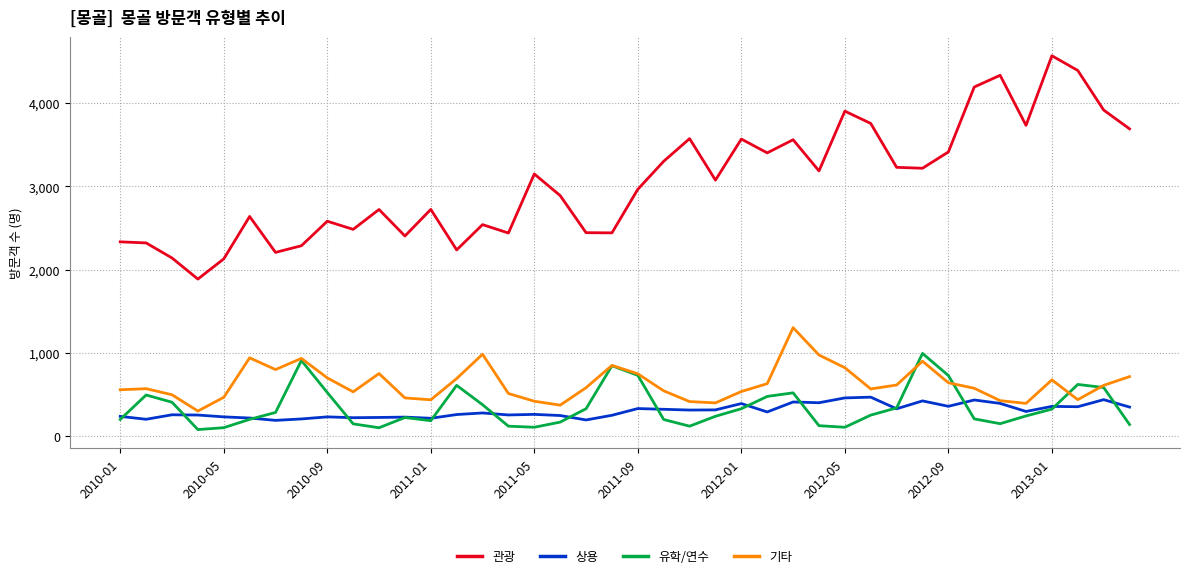

True or false: 기타 and 관광 cross at least once.

False